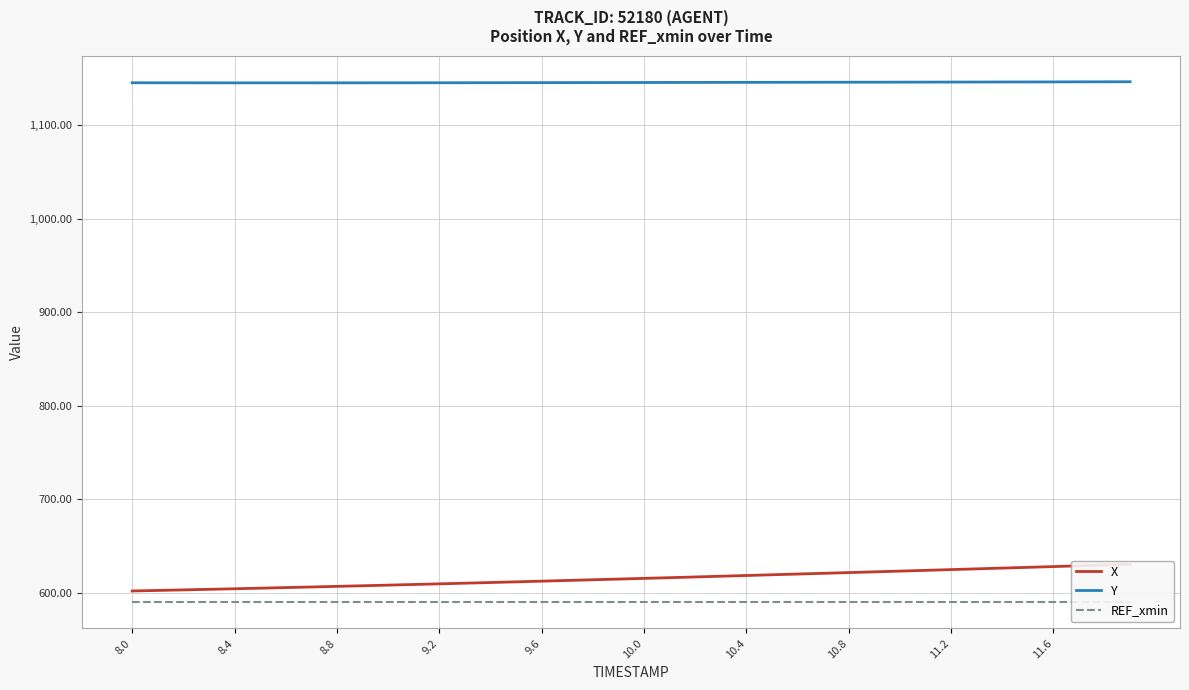

What is the value of the Y point at the 20th from the left?

1145.3